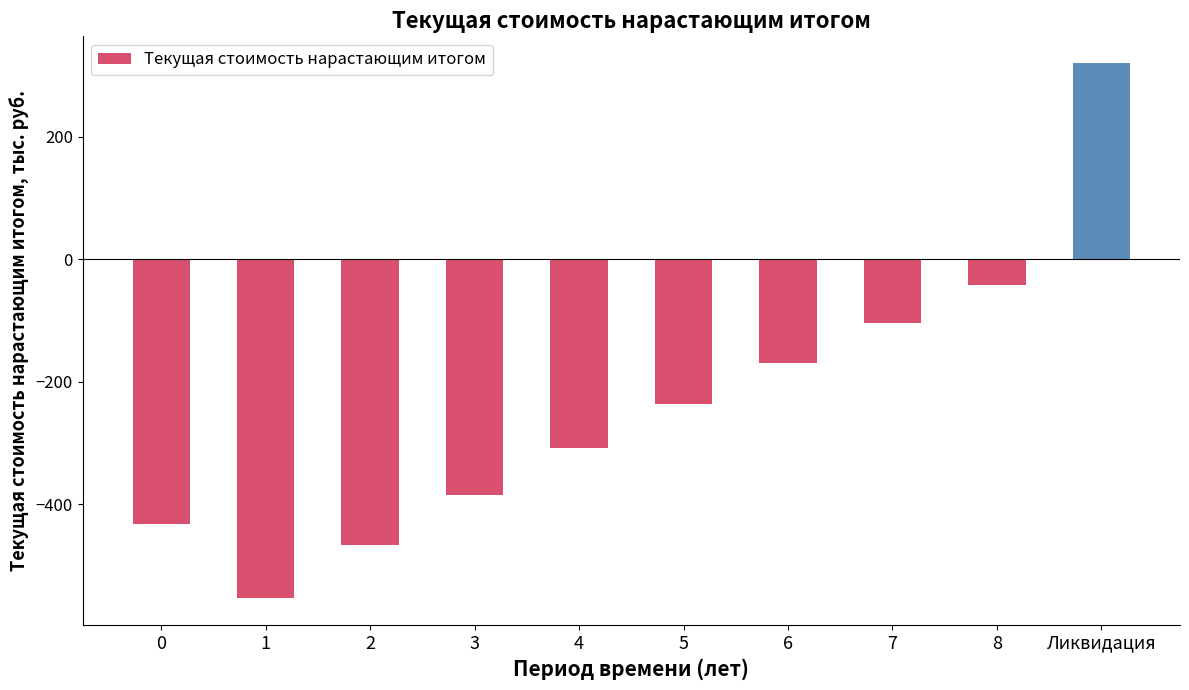

Count the number of data series in this chart.

1